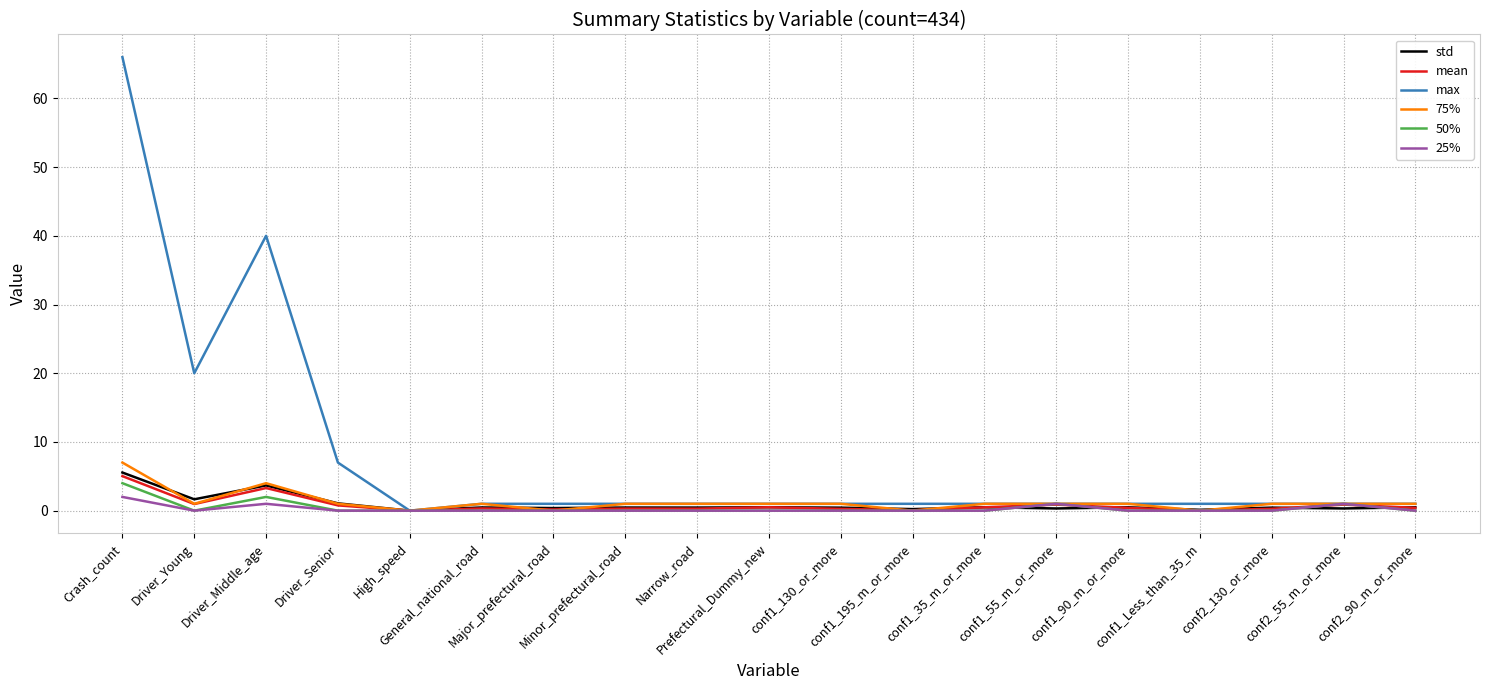

In mean, how many points are higher than both neighbors (excluding endpoints)?

6